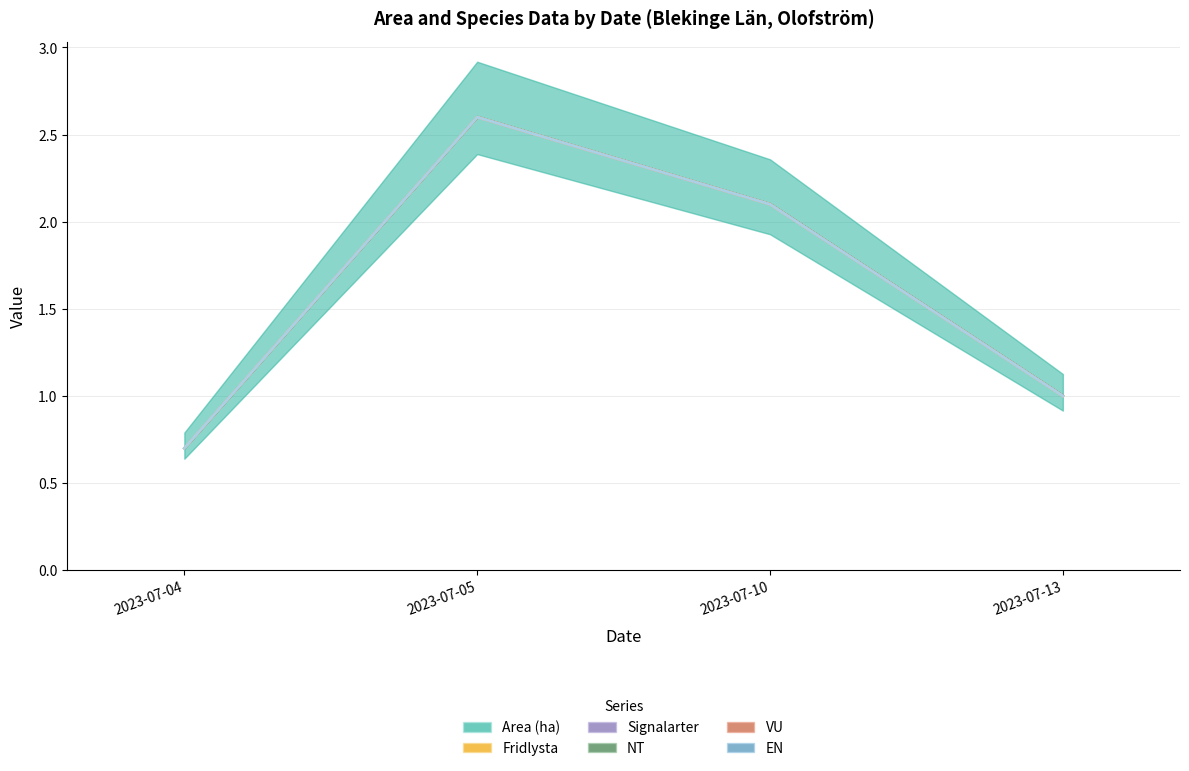

Reading left to right, transcribe all the data shown in this chart.

Area (ha): 0.7	2.6	2.1	1.0
Fridlysta: 0.0	0.0	0.0	0.0
Signalarter: 0.0	0.0	0.0	0.0
NT: 0.0	0.0	0.0	0.0
VU: 0.0	0.0	0.0	0.0
EN: 0.0	0.0	0.0	0.0